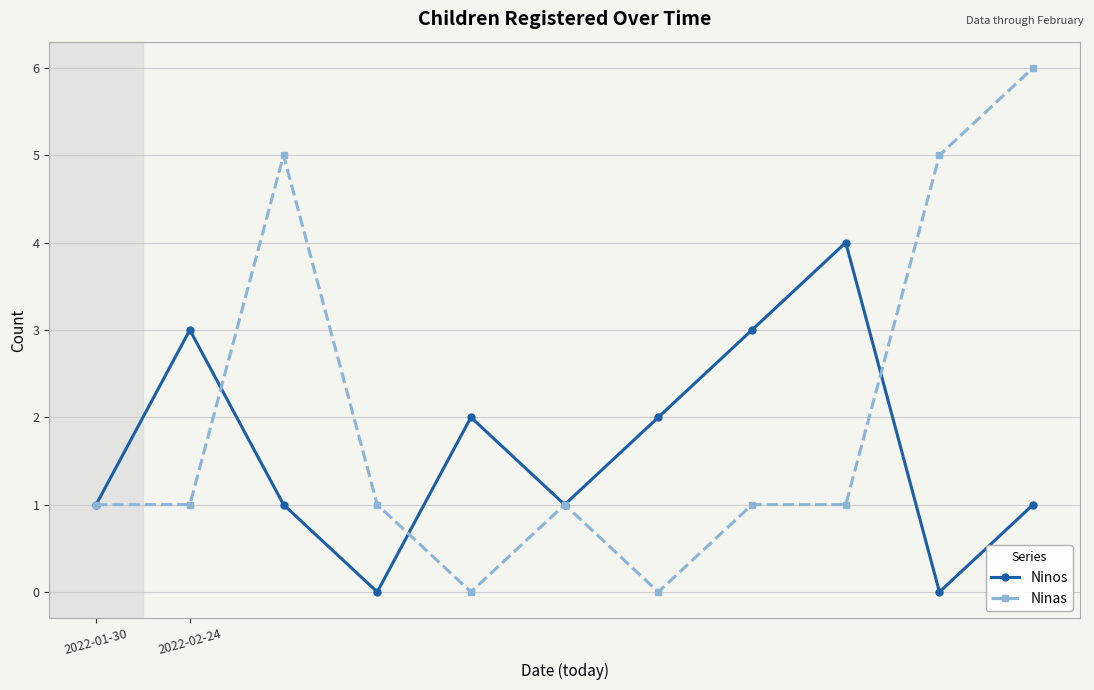

How many interior local valleys does the Ninos series have?

3